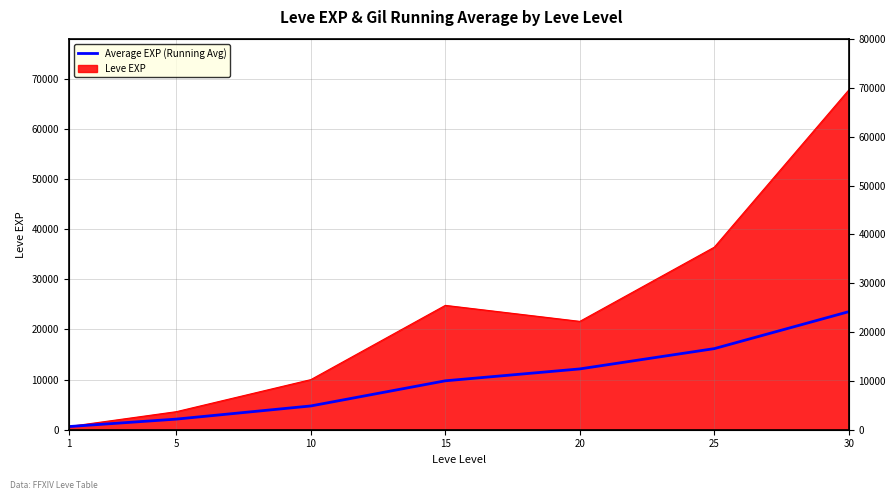

What is the sum of the values at 10 and 15?

14492.5